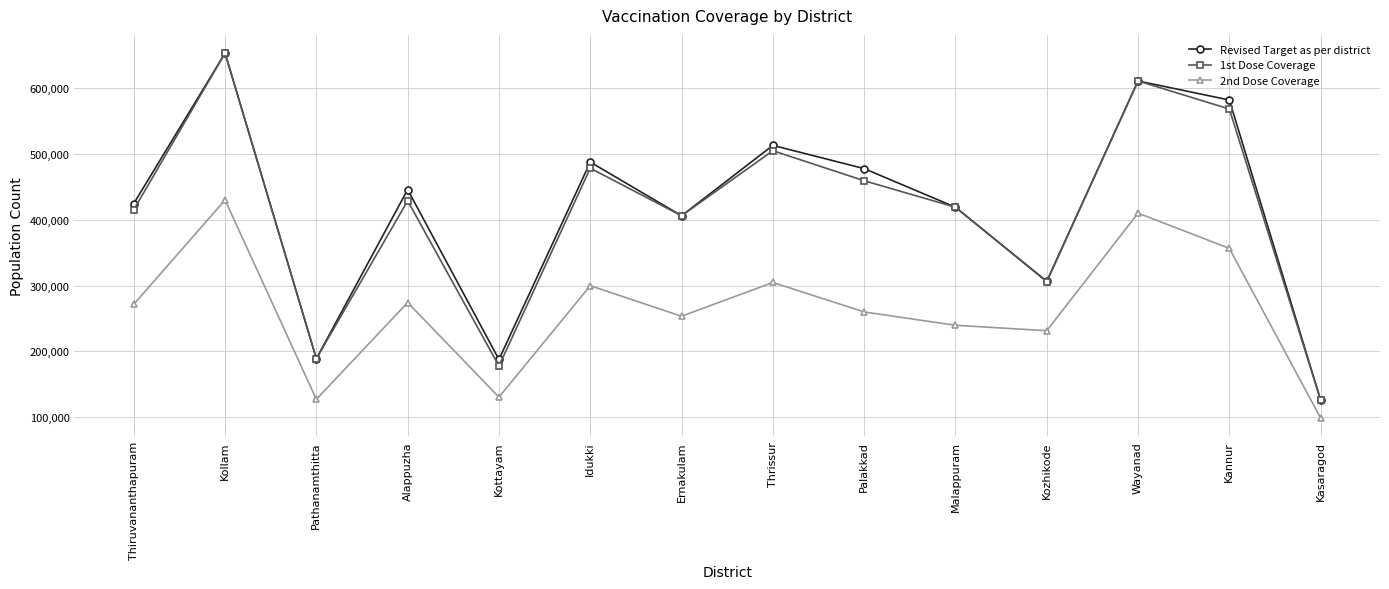

True or false: 1st Dose Coverage and 2nd Dose Coverage intersect in this chart.

False